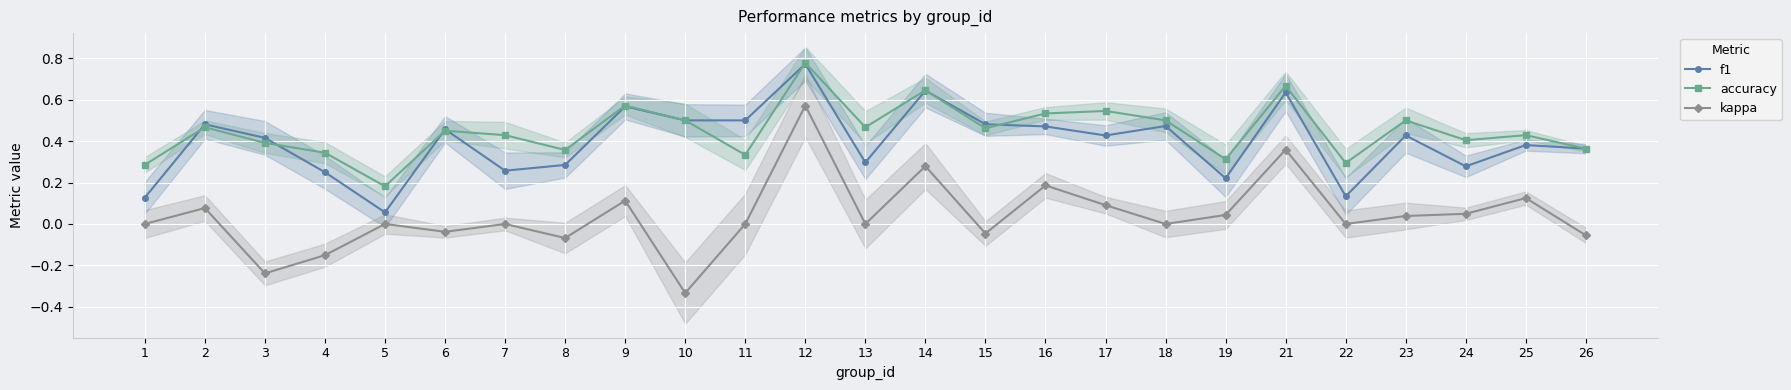

Between 11 and 19, which is larger?

11